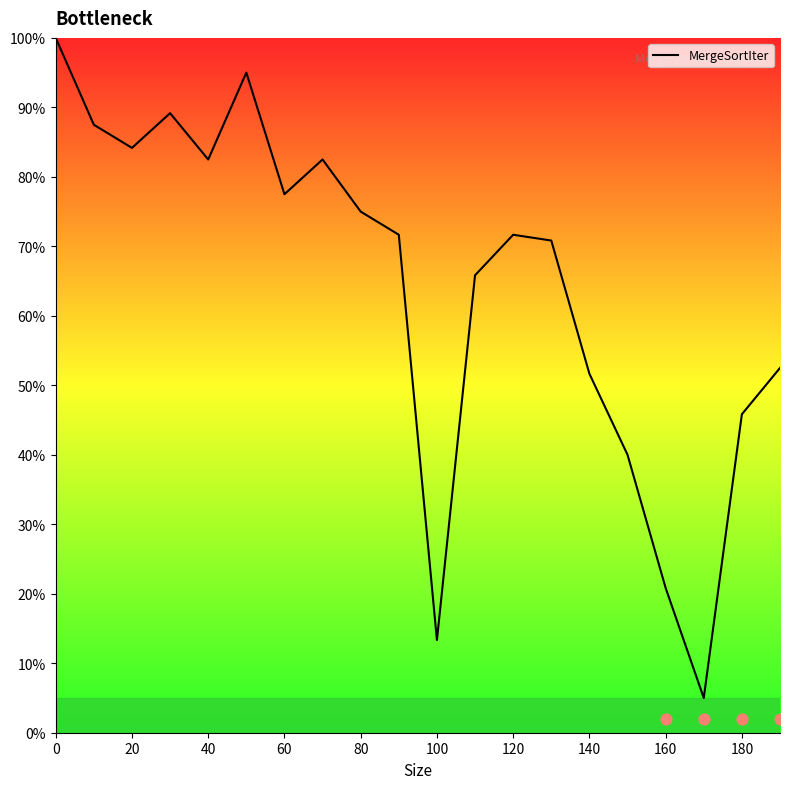

What is the lowest value of the MergeSortIter series?

5.0